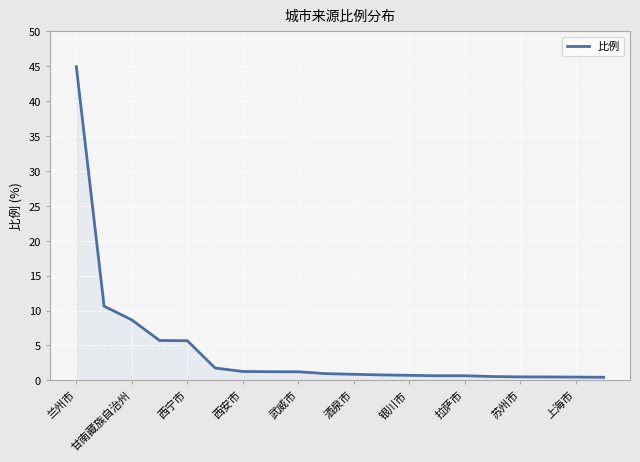

What is the maximum value shown in the chart?

45.0